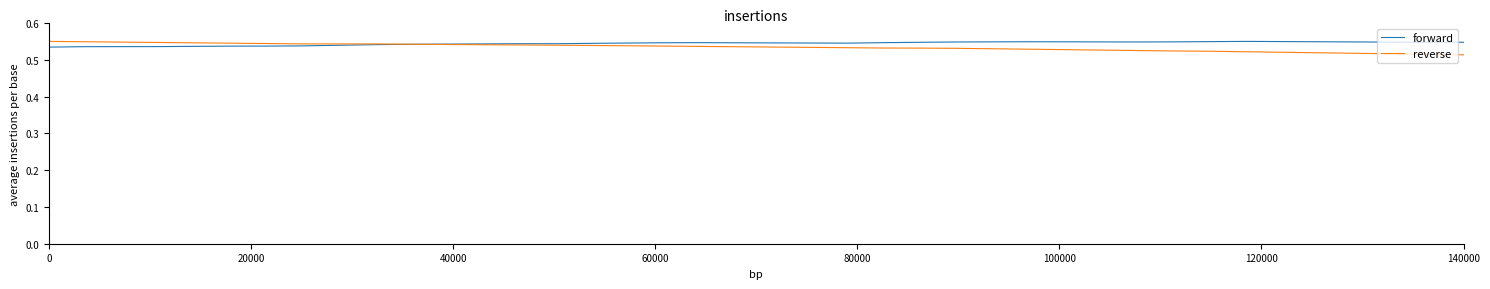

What is the sum of all forward values?

21.8